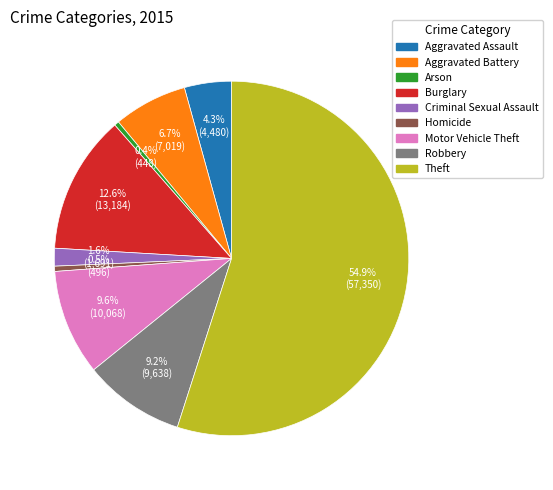

Is it true that Arson is 0% of the pie?

True